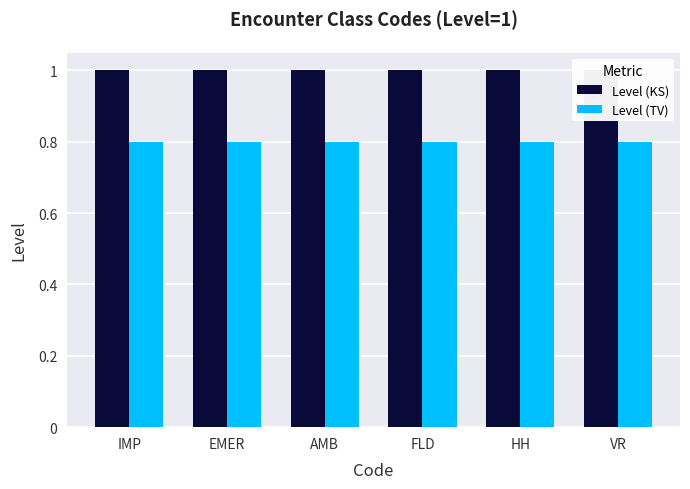

At FLD, list the series in order from largest to smallest.

Level (KS), Level (TV)